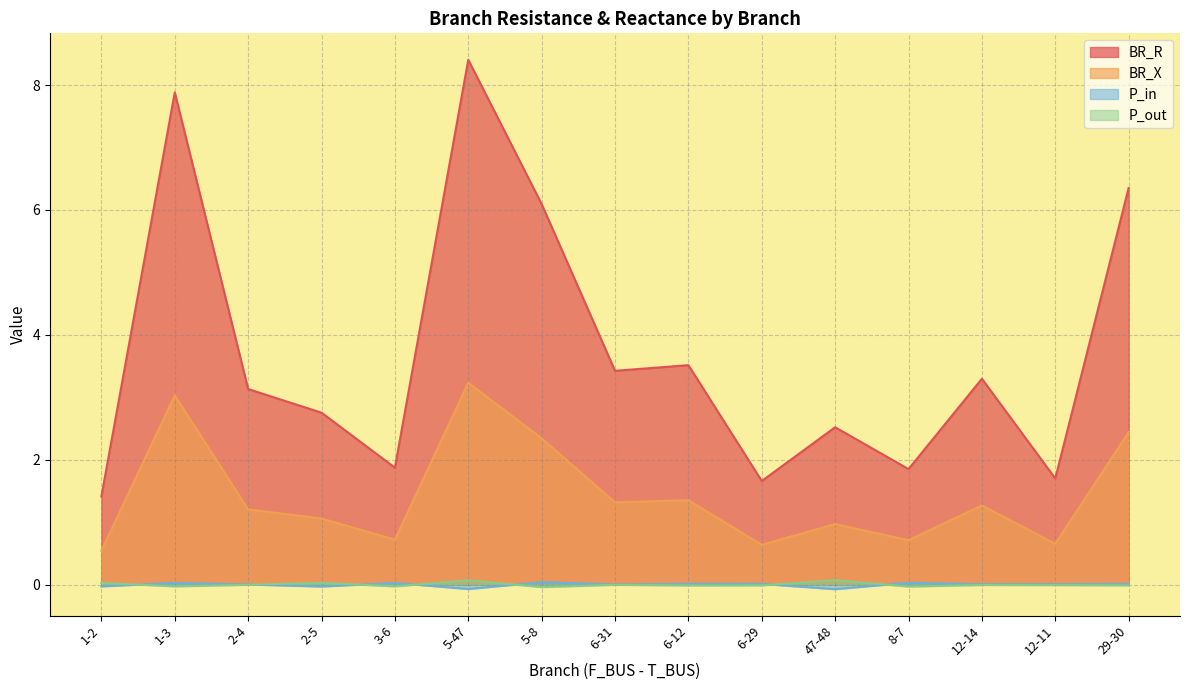

True or false: BR_R and P_out cross at least once.

False